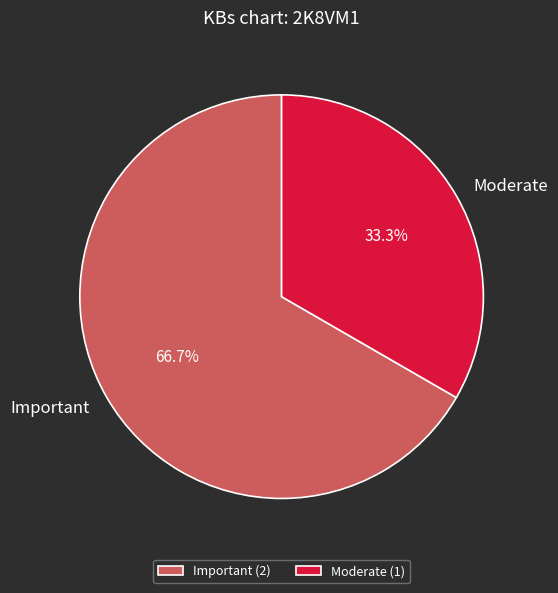

How much of the chart is everything except Important?

33.3%